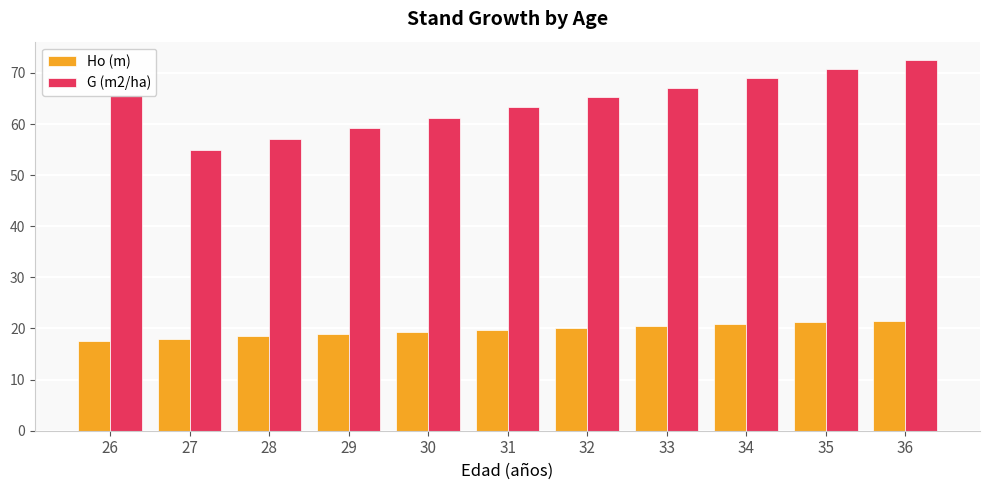

What is the difference between the Ho (m) values at 34 and 36?

0.7